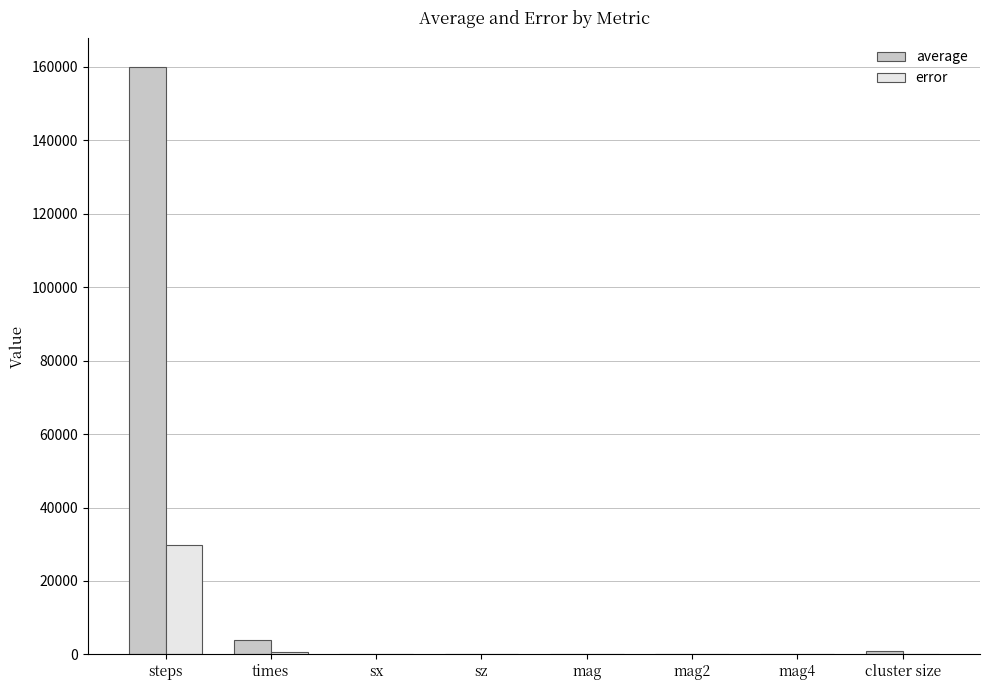

The error series shows -17137.4 at cluster size. True or false?

False